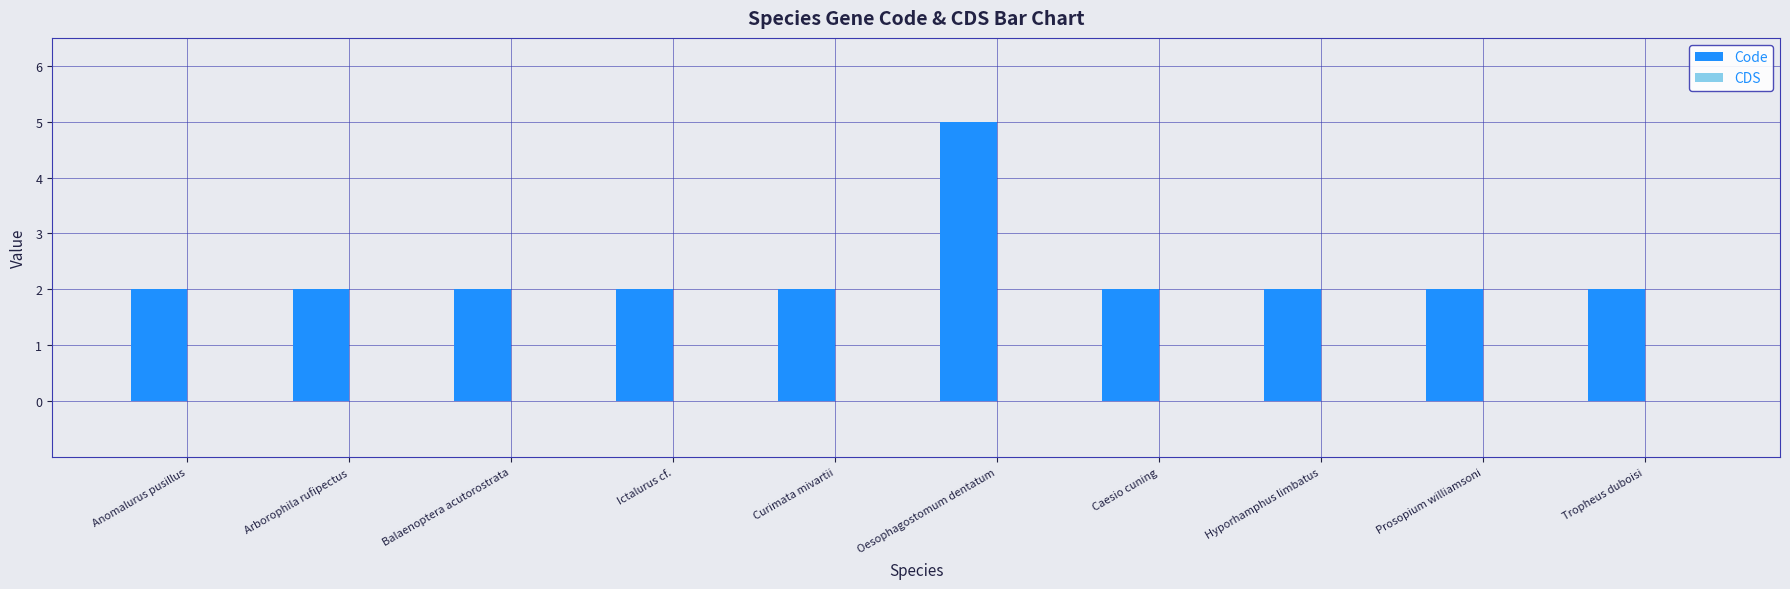

What is the ratio of the value at Curimata mivartii to the value at Prosopium williamsoni?

1.0